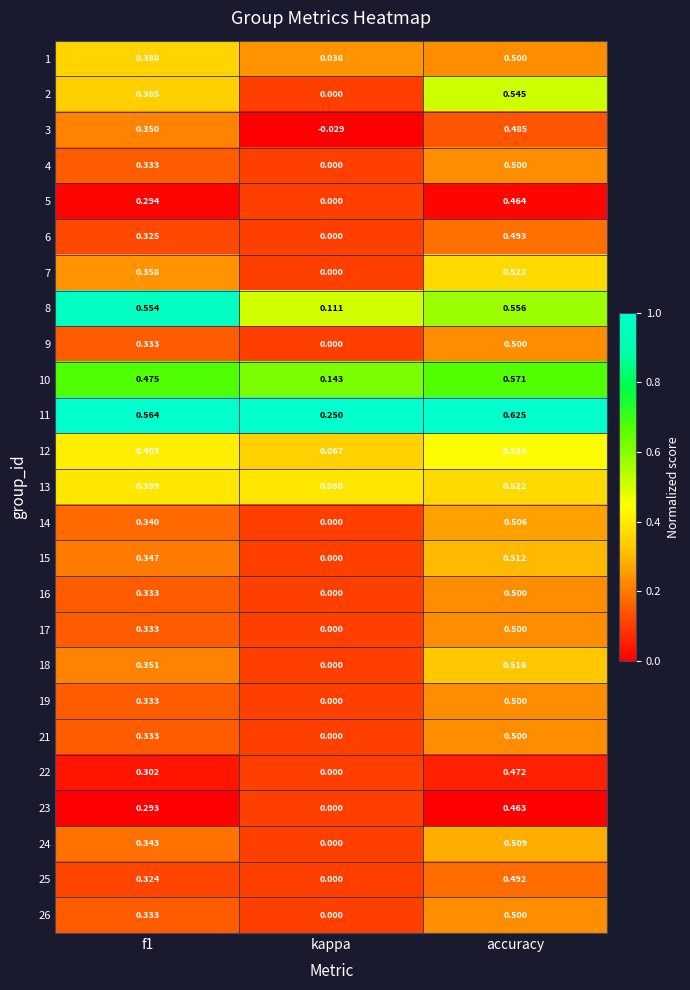

Which category has the lowest value in the 7 series?

kappa